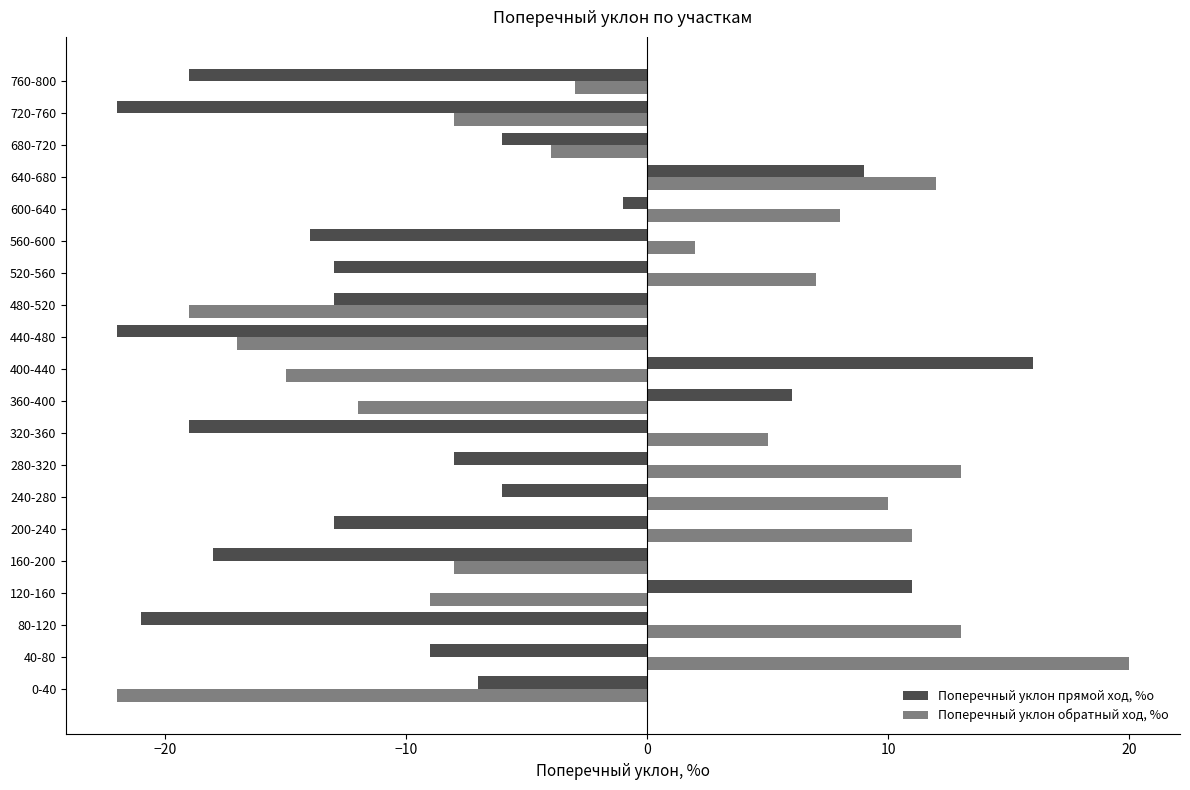

What is the difference between the maximum and minimum values in the Поперечный уклон прямой ход, %о series?

38